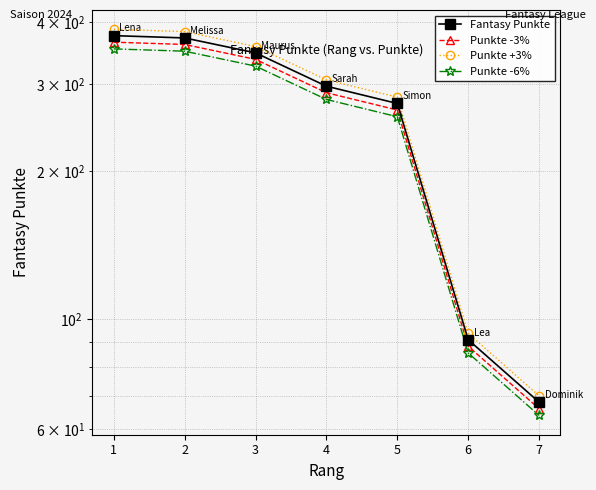

True or false: Punkte +3% and Punkte -3% intersect in this chart.

False